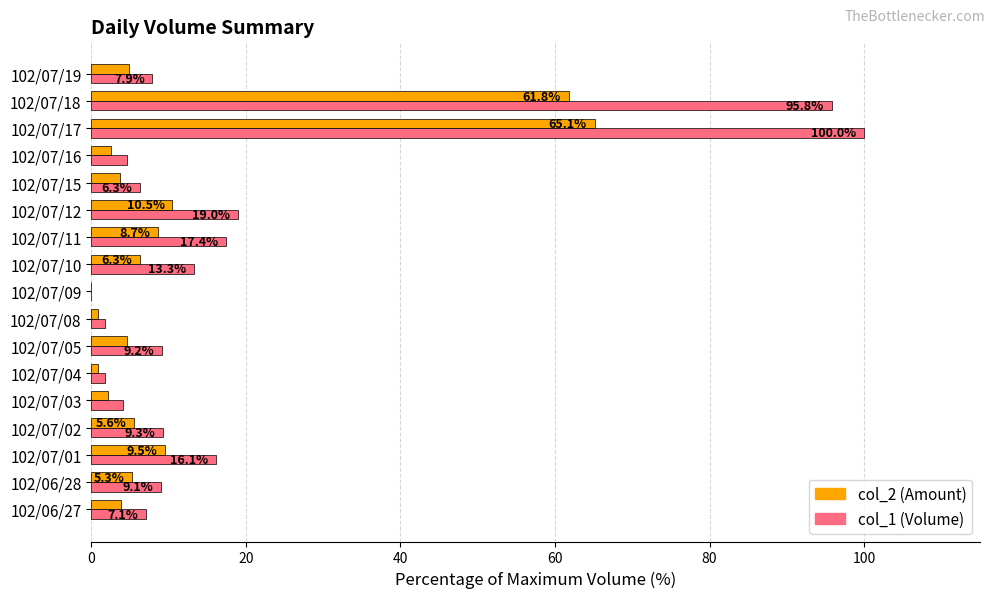

Count the number of data series in this chart.

2